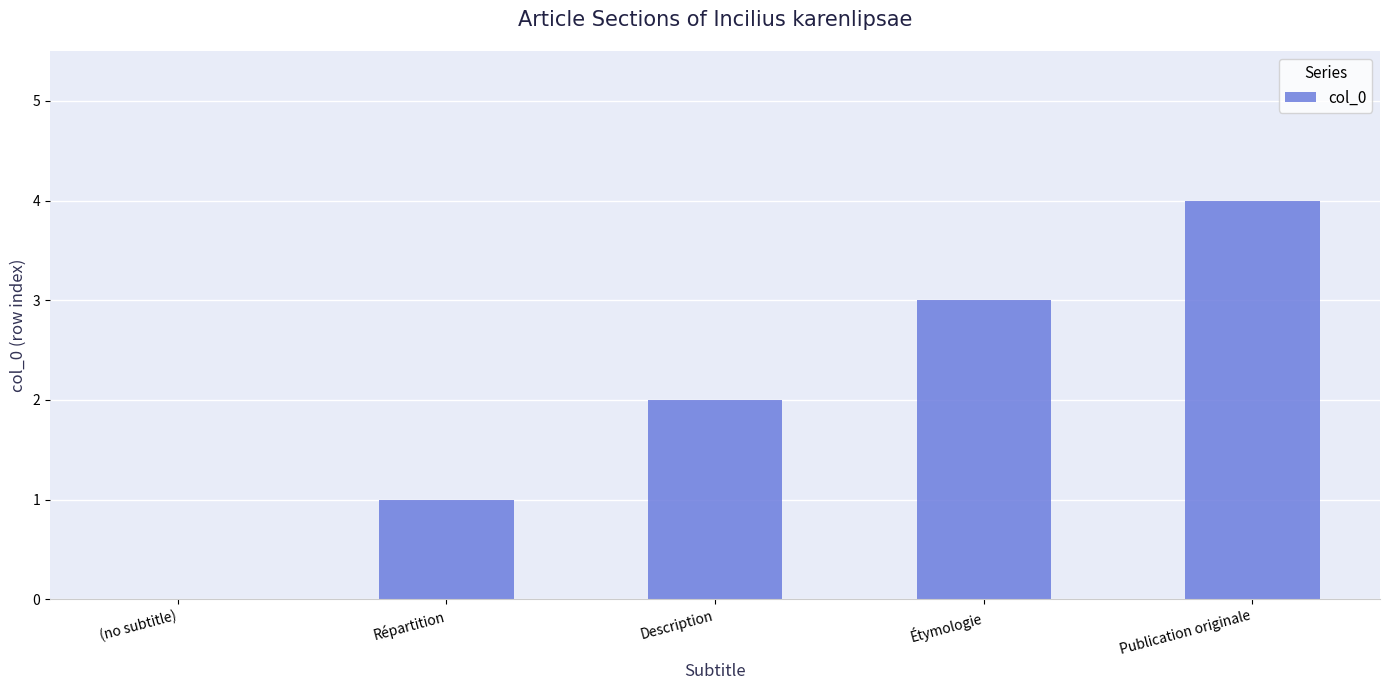

What is the average value?

2